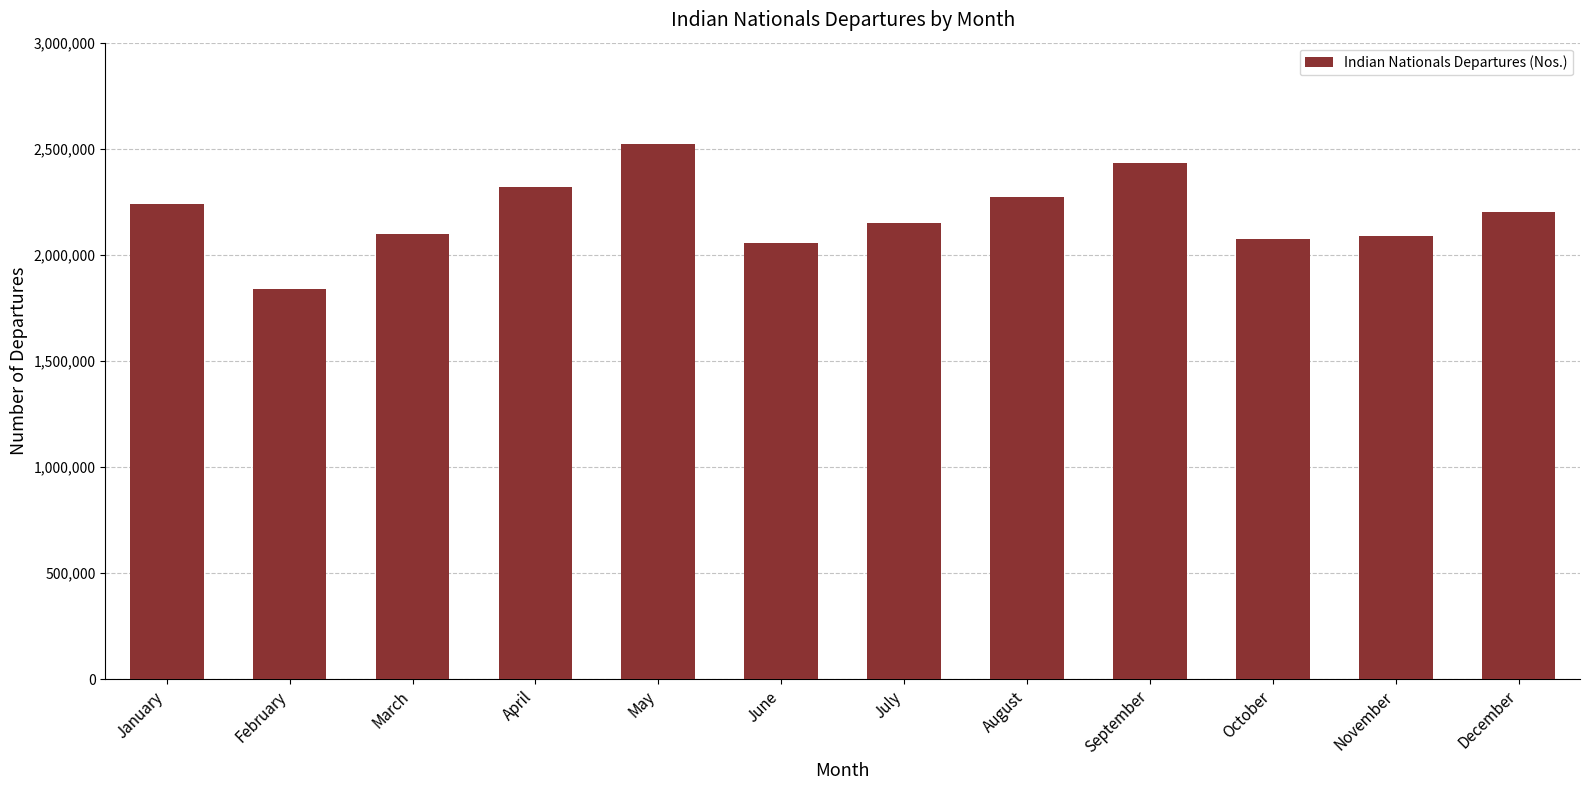

Read the value at December, to the nearest 100.

2201100